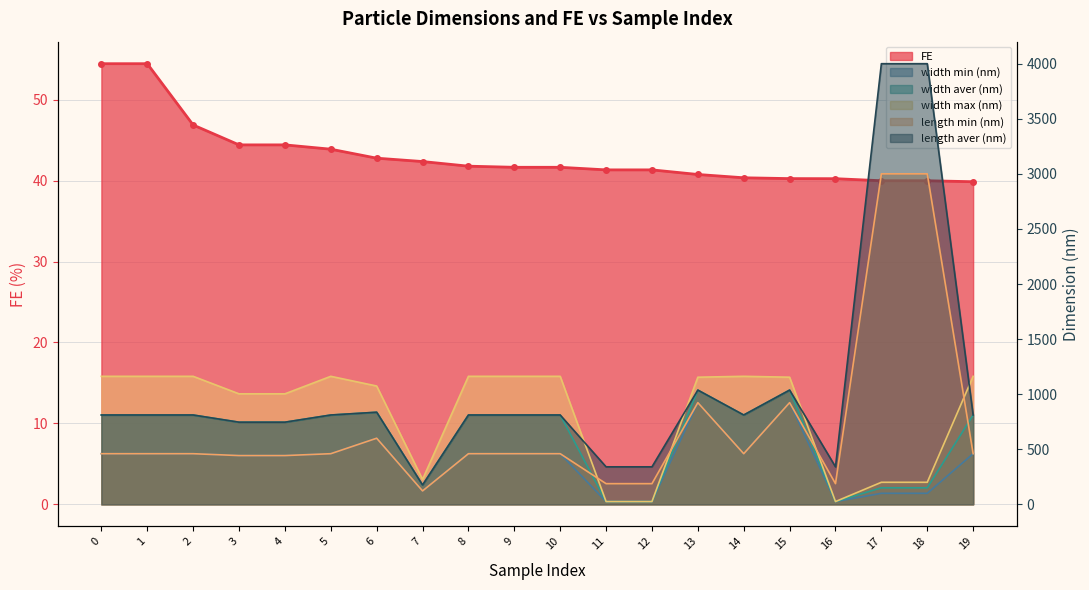

What are all the series names shown in the legend?

FE, width min (nm), width aver (nm), width max (nm), length min (nm), length aver (nm)